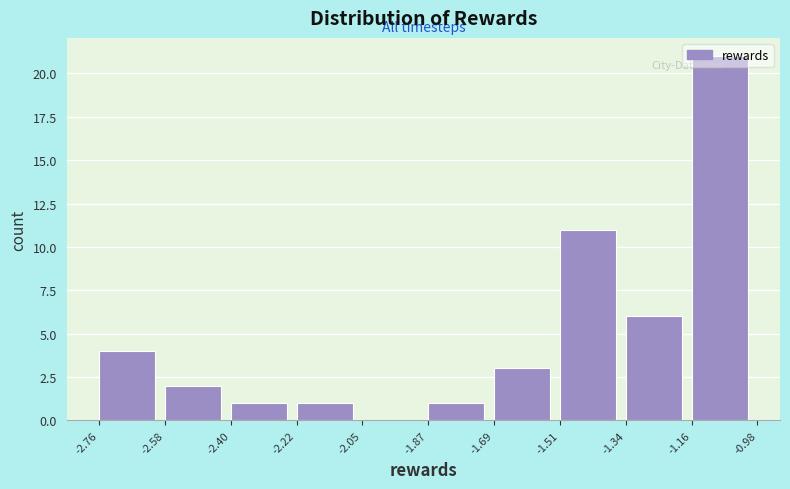

Reading left to right, list every bar in this chart as the range it spans on the x-axis followed by its height. The values are not printed on the chart, so give them approximately, as read against the axis.

-2.76 to -2.58: 4
-2.58 to -2.40: 2
-2.40 to -2.22: 1
-2.22 to -2.05: 1
-2.05 to -1.87: 0
-1.87 to -1.69: 1
-1.69 to -1.51: 3
-1.51 to -1.34: 11
-1.34 to -1.16: 6
-1.16 to -0.98: 21